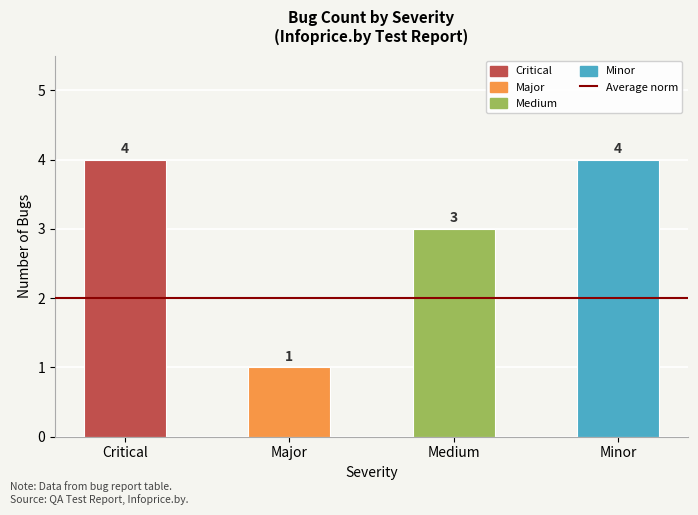

Does the chart contain stacked bars?

No